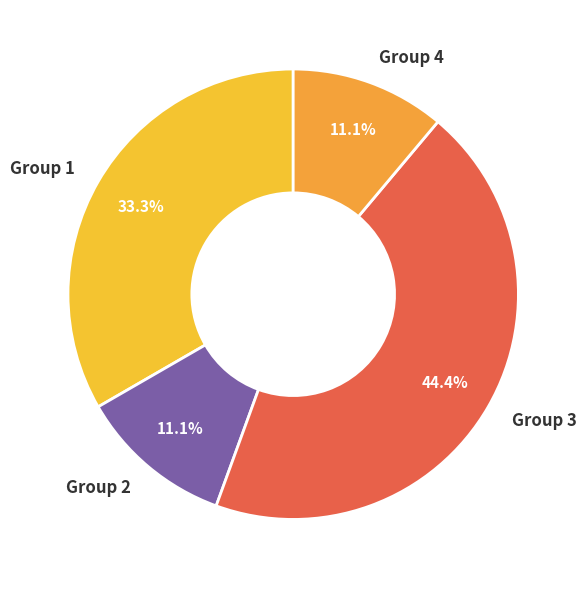

How much of the chart is everything except Group 3?

55.6%